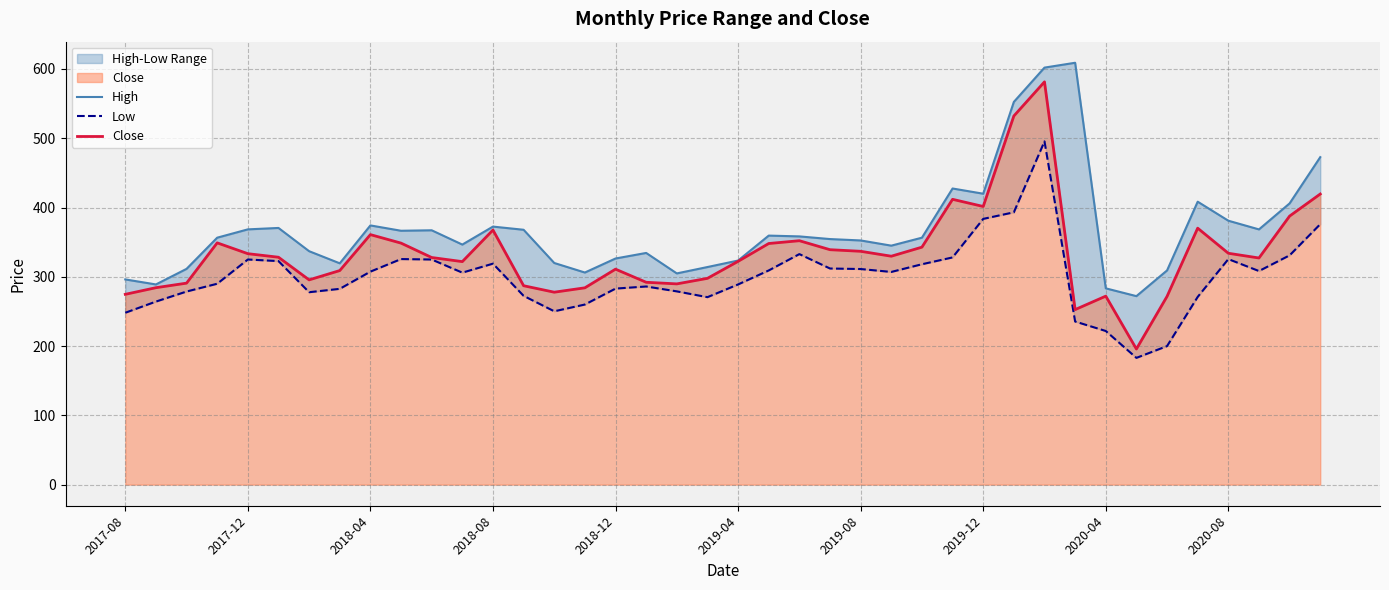

What is the minimum value for Close?

195.8